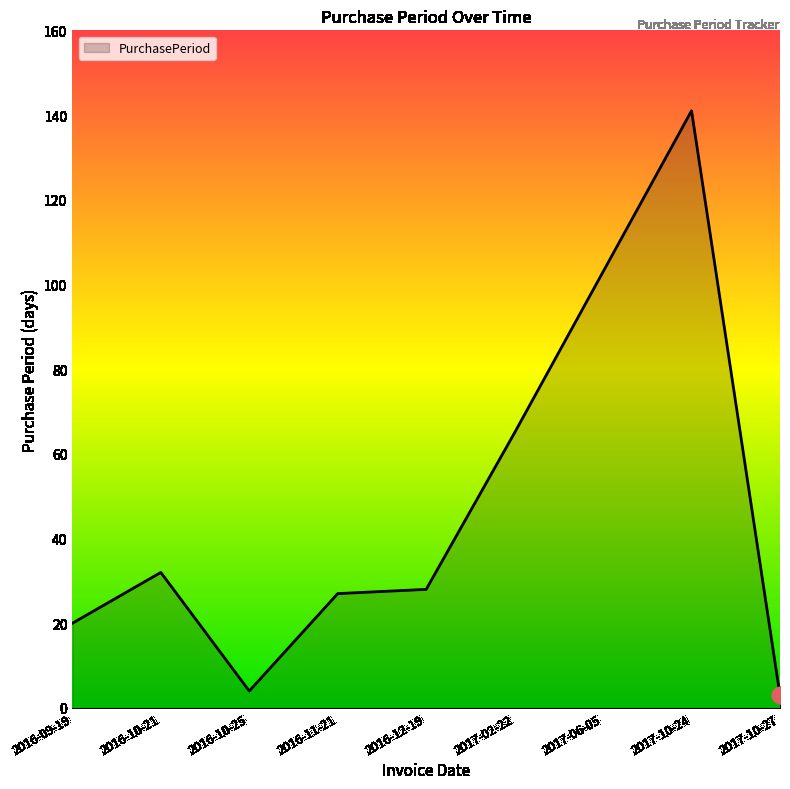

What is the difference between the values at 2016-12-19 and 2017-10-27?

25